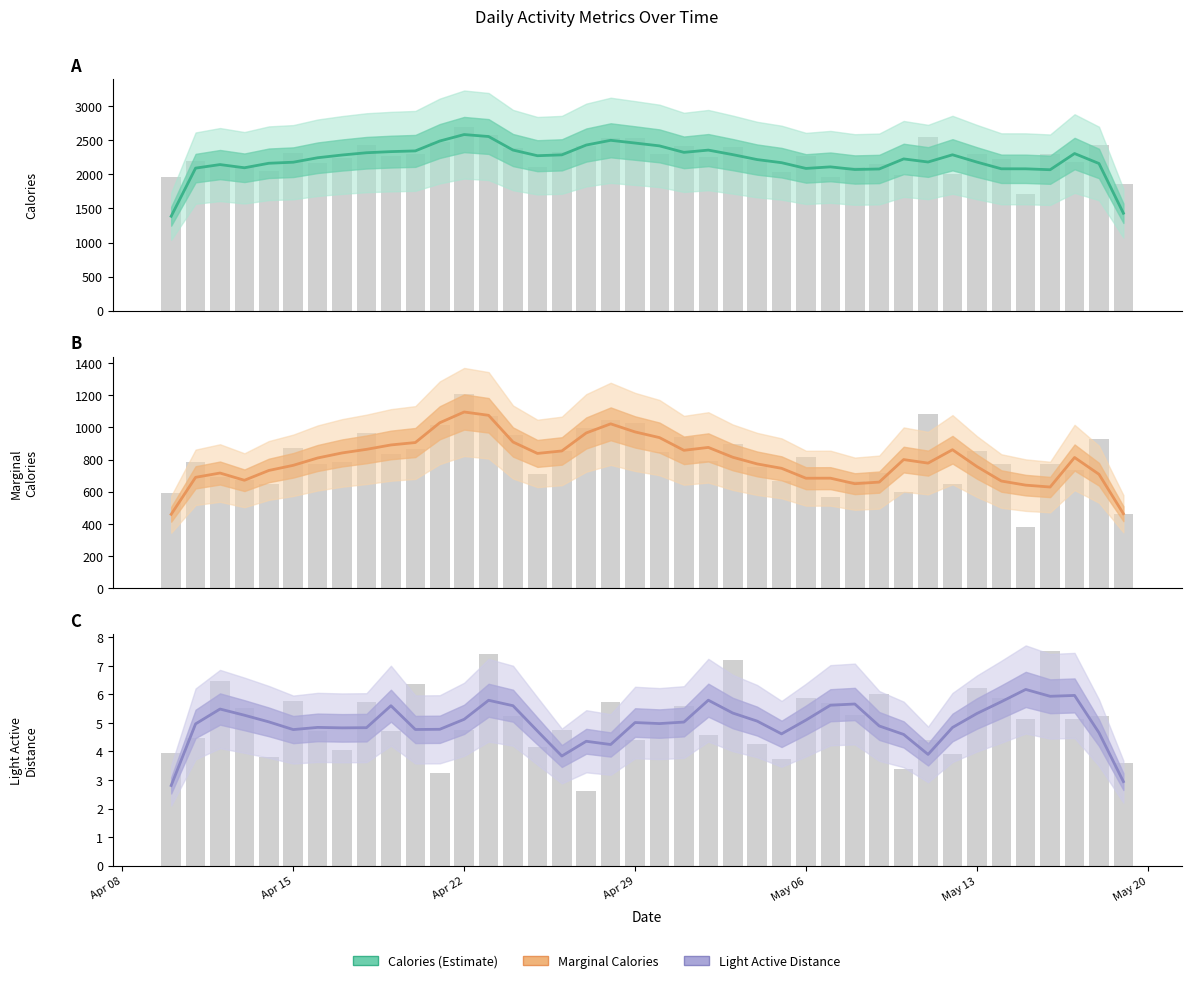

Reading left to right, list all the values displayed in this chart.

Calories: 1386.0	2092.3	2144.3	2097.3	2163.7	2179.0	2244.7	2284.7	2318.0	2334.3	2345.0	2490.0	2585.0	2556.0	2357.3	2274.3	2287.0	2431.0	2500.3	2460.3	2418.7	2323.7	2356.7	2290.3	2217.7	2172.0	2087.7	2110.7	2072.0	2079.7	2227.3	2182.0	2288.0	2181.0	2082.3	2082.0	2068.7	2306.3	2160.0	1430.3
MarginalCalories: 459.3	689.3	716.0	671.0	732.0	764.0	809.7	841.0	863.3	890.7	905.7	1028.7	1095.7	1075.0	909.0	838.0	853.3	965.3	1022.0	971.7	936.3	857.3	875.3	814.3	772.7	745.3	683.7	684.0	649.7	659.7	799.7	777.7	861.0	756.3	666.3	640.7	629.0	812.7	708.3	463.0
LightActiveDistance: 2.8	5.0	5.5	5.3	5.0	4.8	4.8	4.8	4.8	5.6	4.8	4.8	5.1	5.8	5.6	4.7	3.8	4.4	4.2	5.0	5.0	5.0	5.8	5.3	5.1	4.6	5.1	5.6	5.7	4.9	4.6	3.9	4.8	5.3	5.7	6.2	5.9	6.0	4.7	2.9